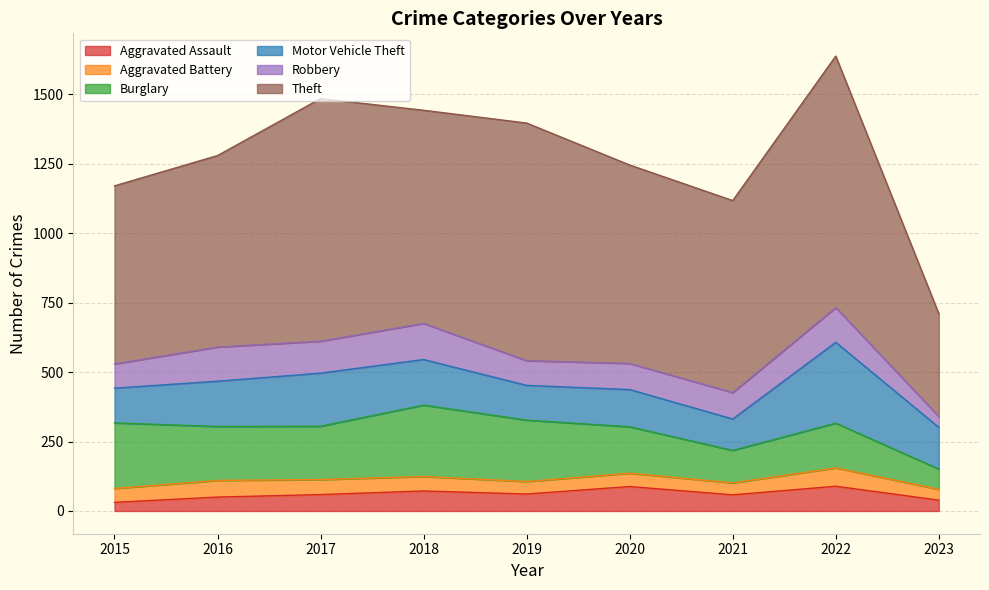

What is the sum of all Burglary values?

1618